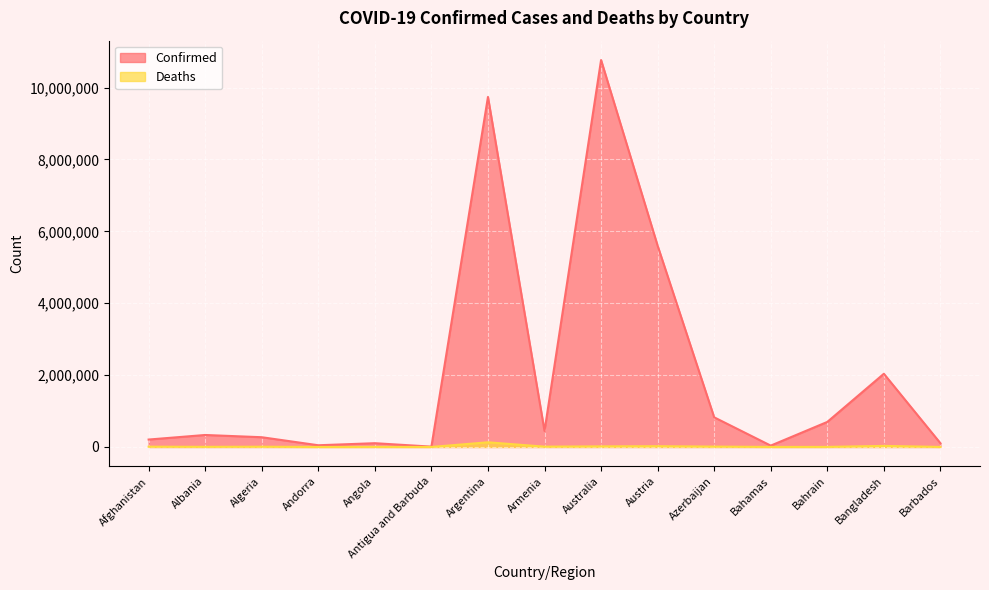

True or false: Confirmed and Deaths cross at least once.

False